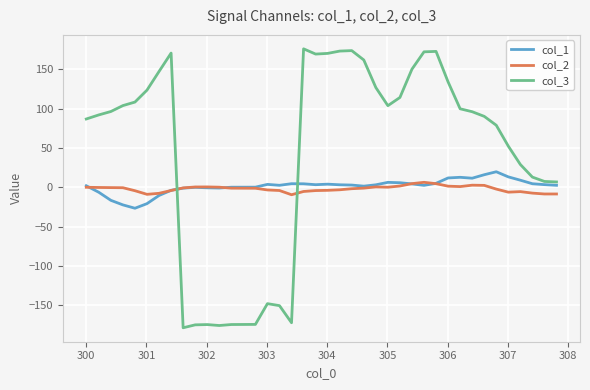

What is the sum of all col_3 values?

1708.0